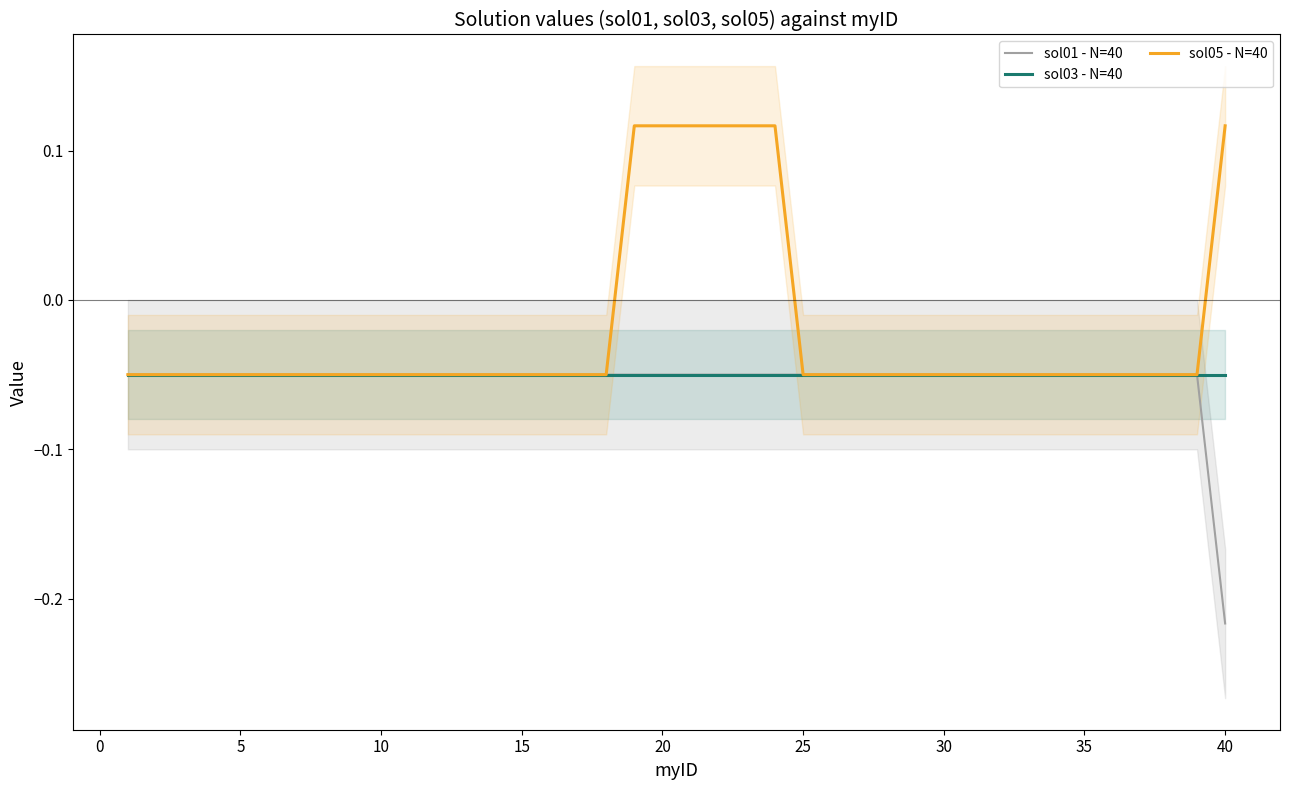

The sol01 - N=40 series shows -0.0 at 20. True or false?

False